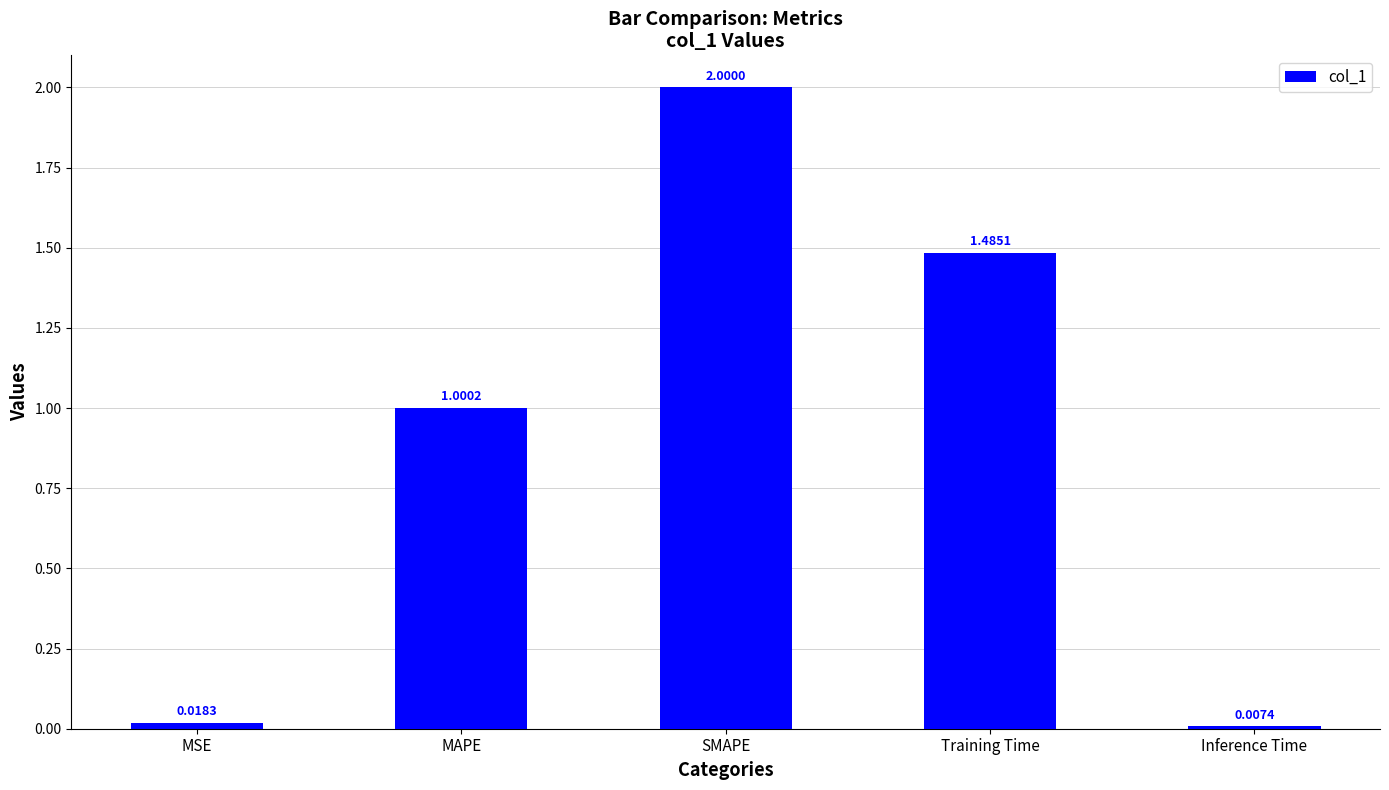

Rank the categories by value from highest to lowest.

SMAPE, Training Time, MAPE, MSE, Inference Time